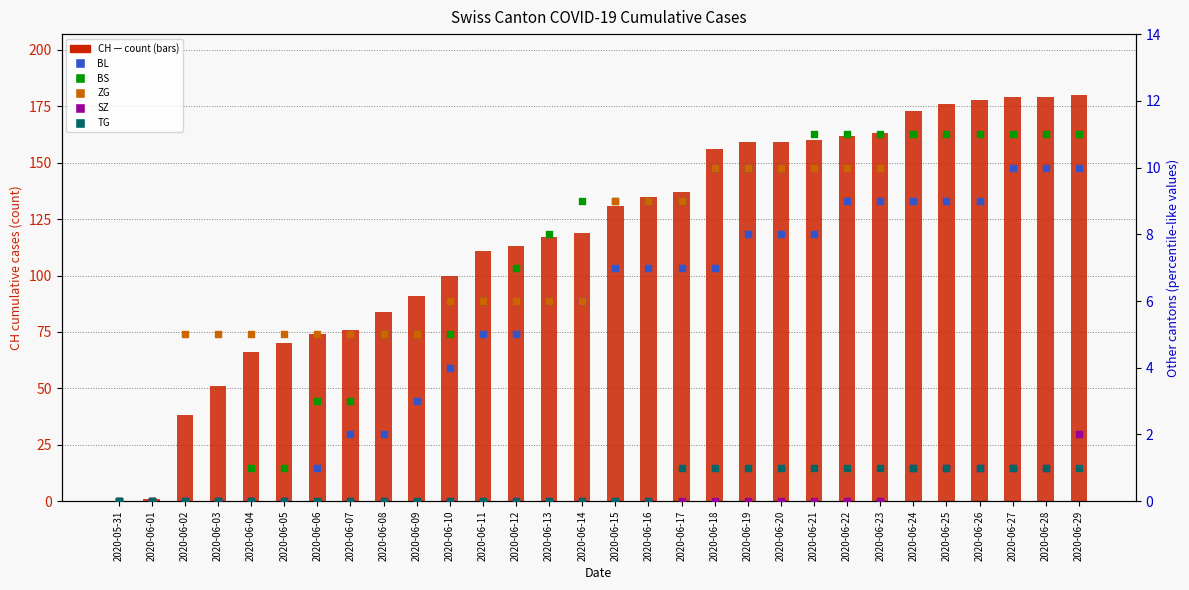

Which series has the largest Y range (max minus min)?

CH (count)